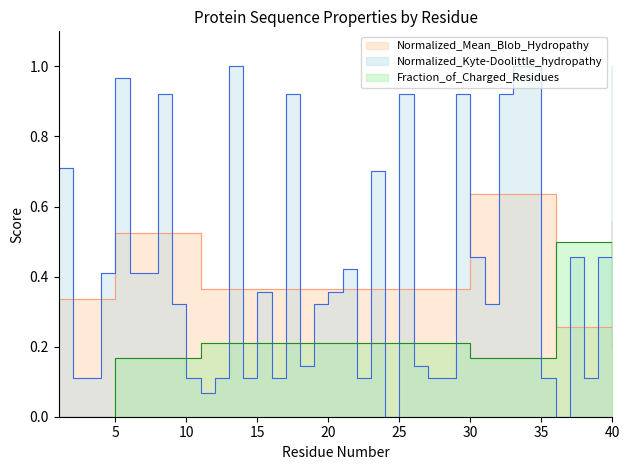

What is the approximate value of Normalized_Mean_Blob_Hydropathy at 26?

0.4